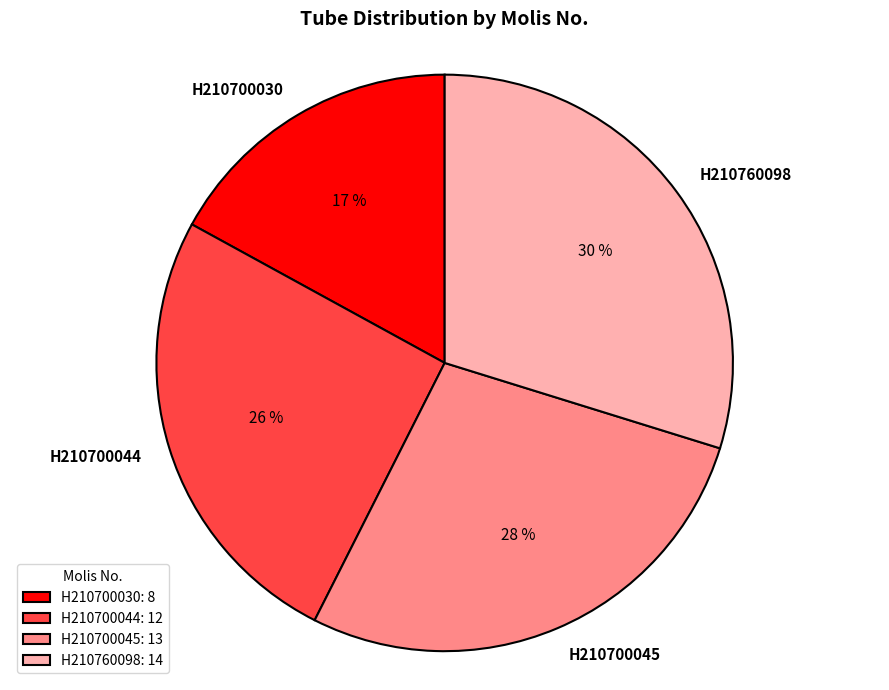

Count the number of slices in the pie.

4